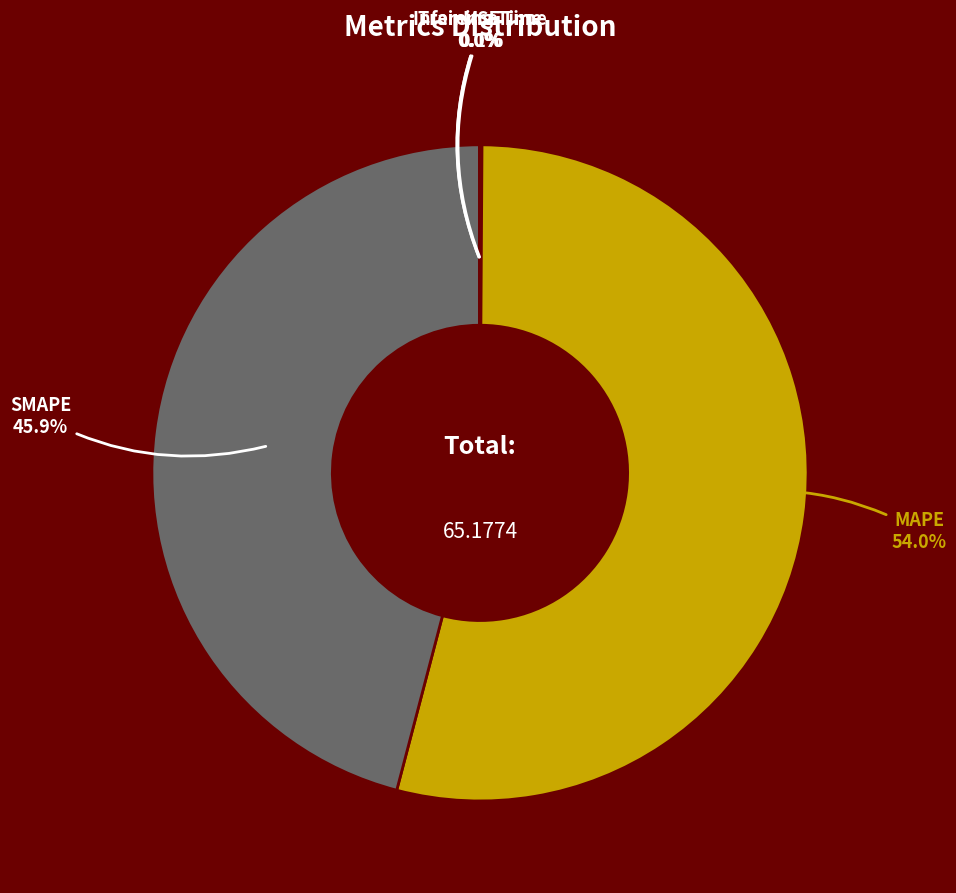

Does any single category account for the majority?

Yes